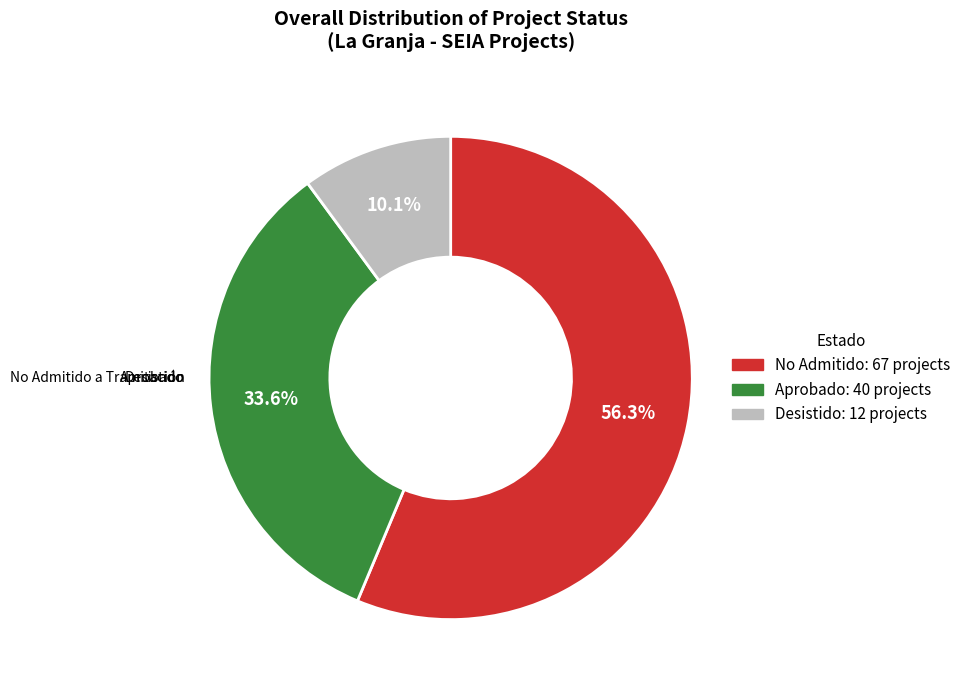

Which category has the biggest portion of the pie?

No Admitido a Tramitación